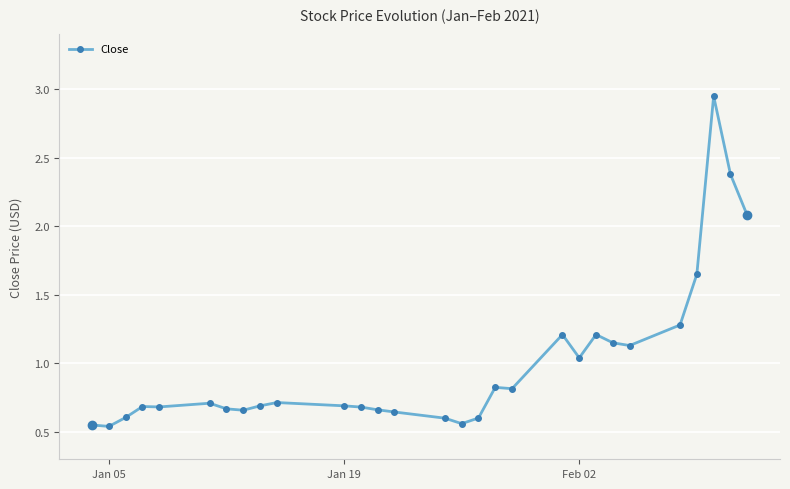

How many data points does each series have?

29